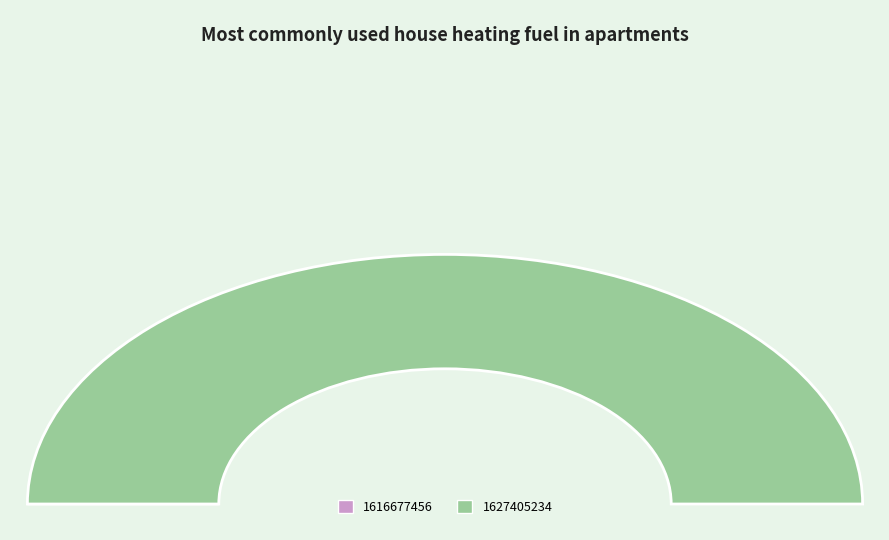

To the nearest percent, what is the combined percentage of 1616677456 and 1627405234?

100%